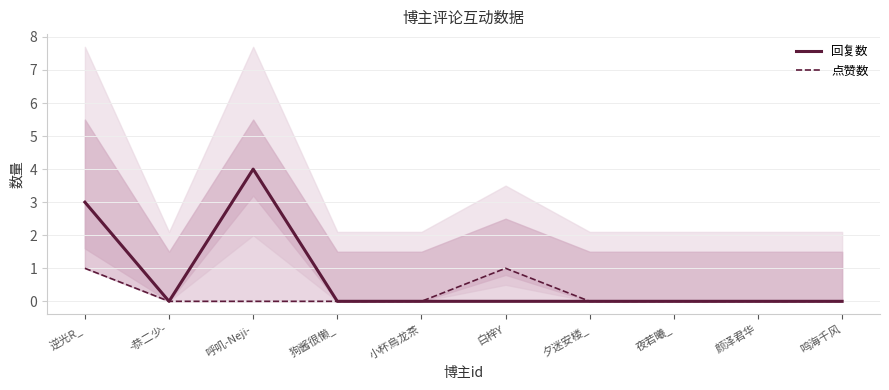

List the series in order of their peak value, highest first.

回复数, 点赞数